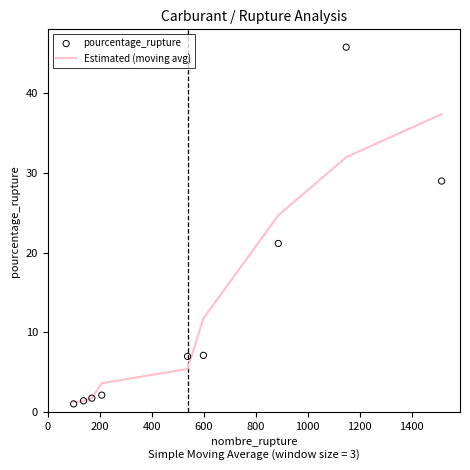

Which series reaches the minimum Y coordinate?

pourcentage_rupture